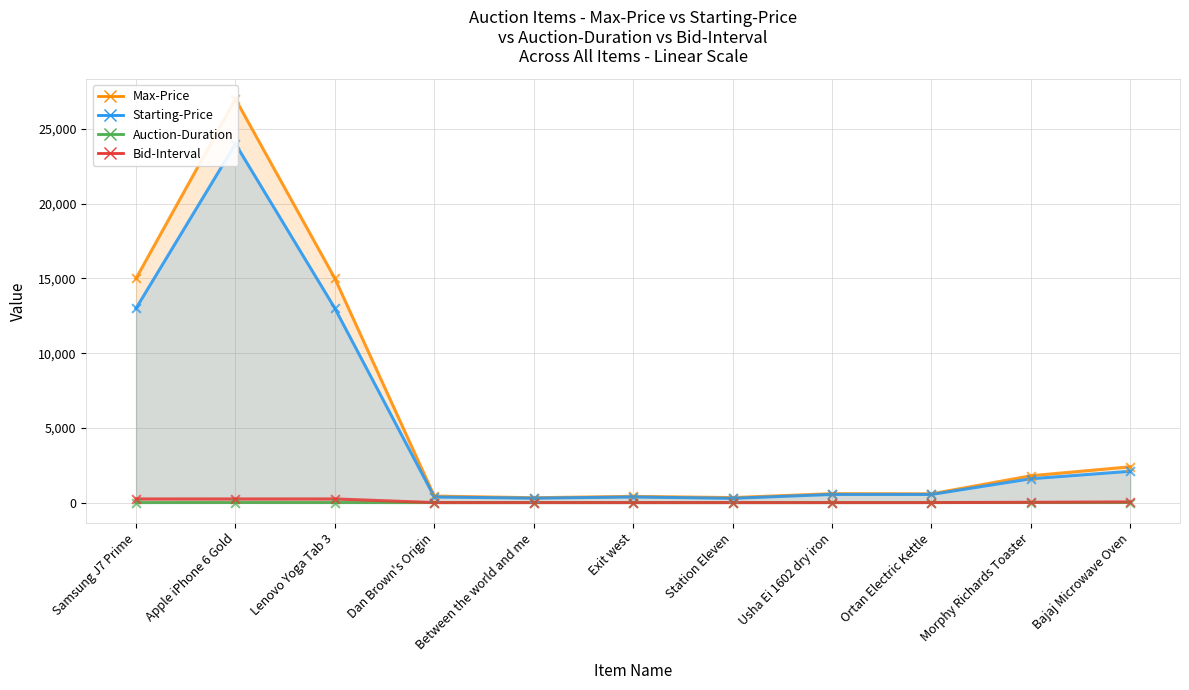

At which category is the sum across all series the highest?

Apple iPhone 6 Gold